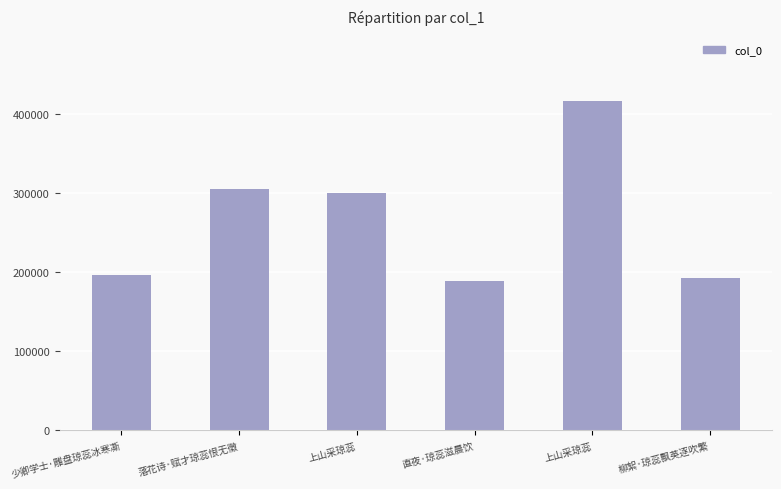

Which category has the highest value across all series?

上山采琼蕊